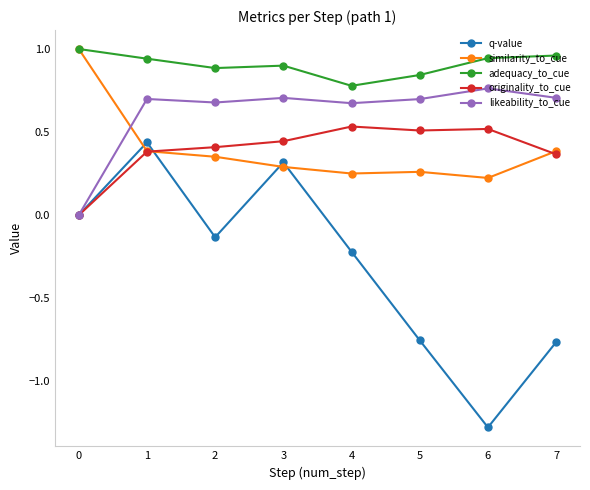

What is the total value across all series at 1?

2.8